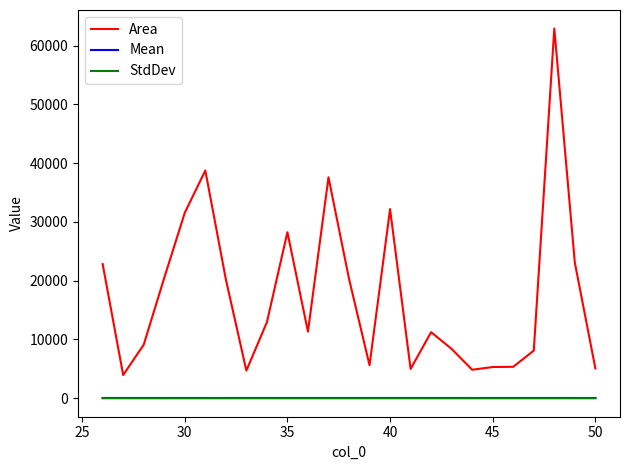

True or false: Area and StdDev cross at least once.

False